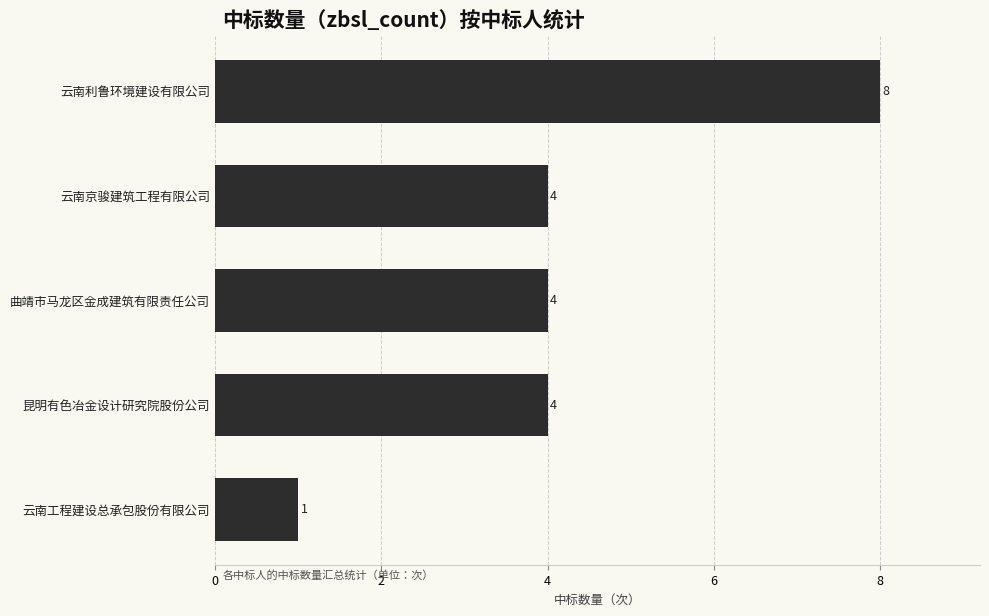

What is the value of the 3rd bar from the top?

4